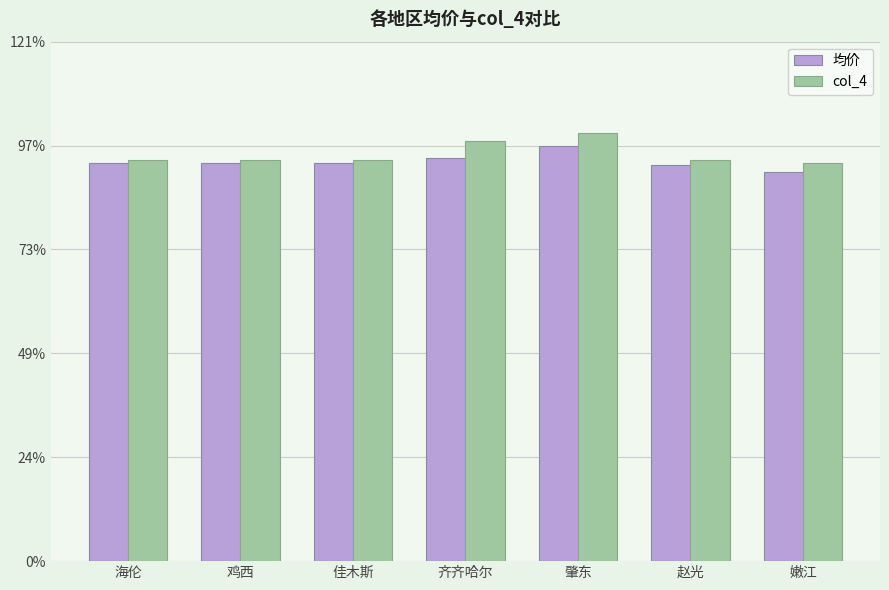

Rank the series at 海伦 from highest to lowest value.

col_4, 均价